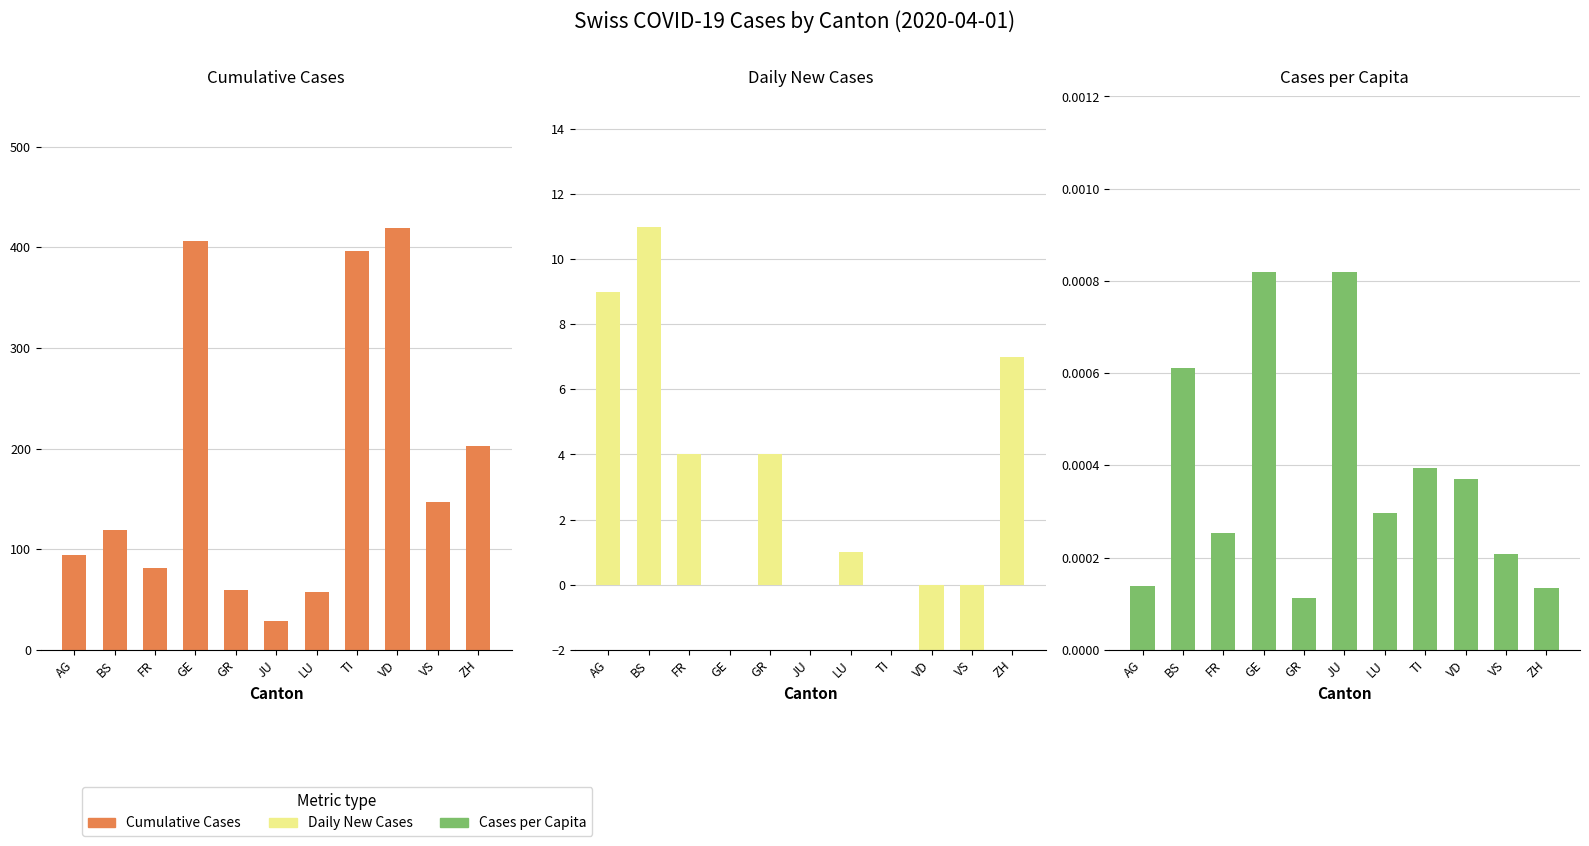

The value of Cases per Capita at GE is 0.0. True or false?

False